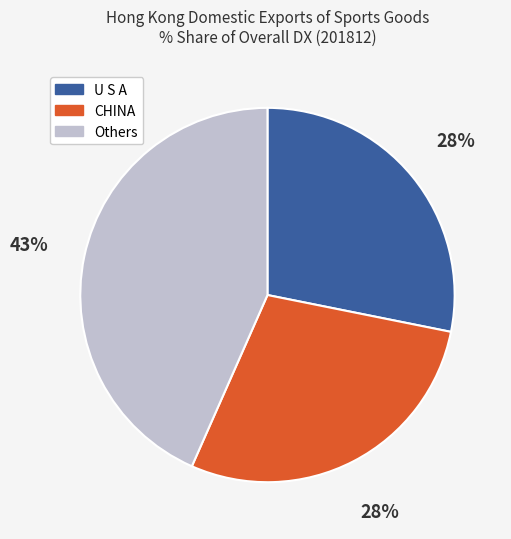

To the nearest percent, what is the difference between the largest and smallest slice percentages?

15%